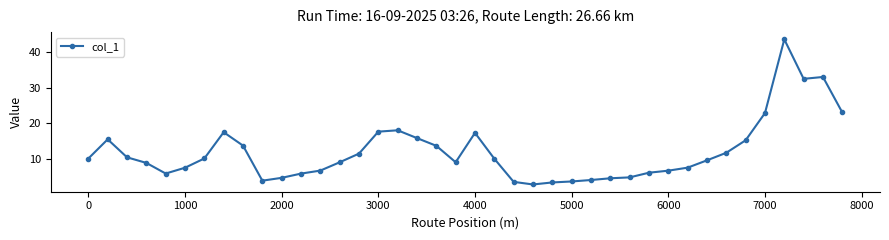

How many data points are above 10?

20